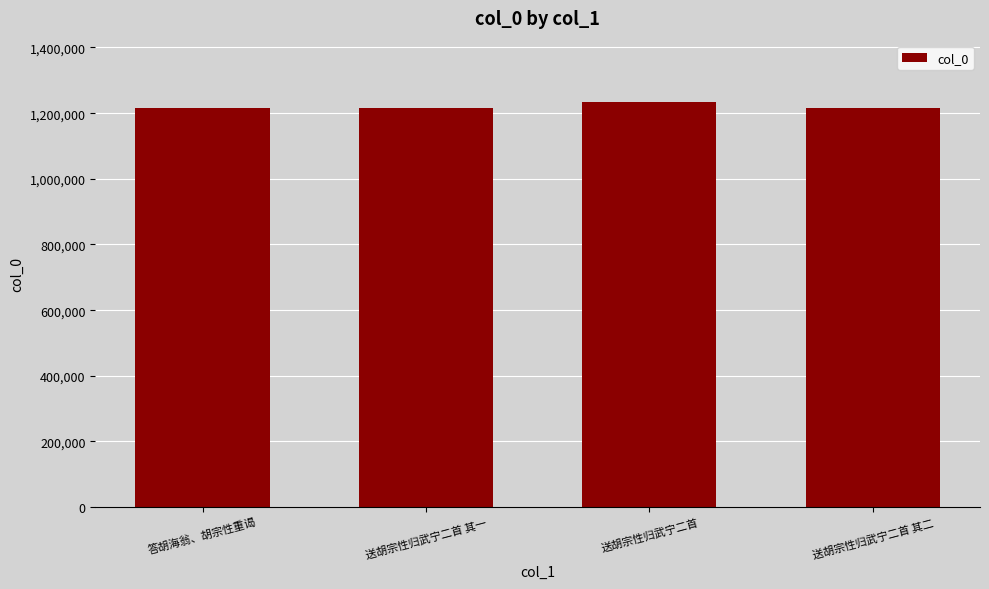

What is the average value?

1220113